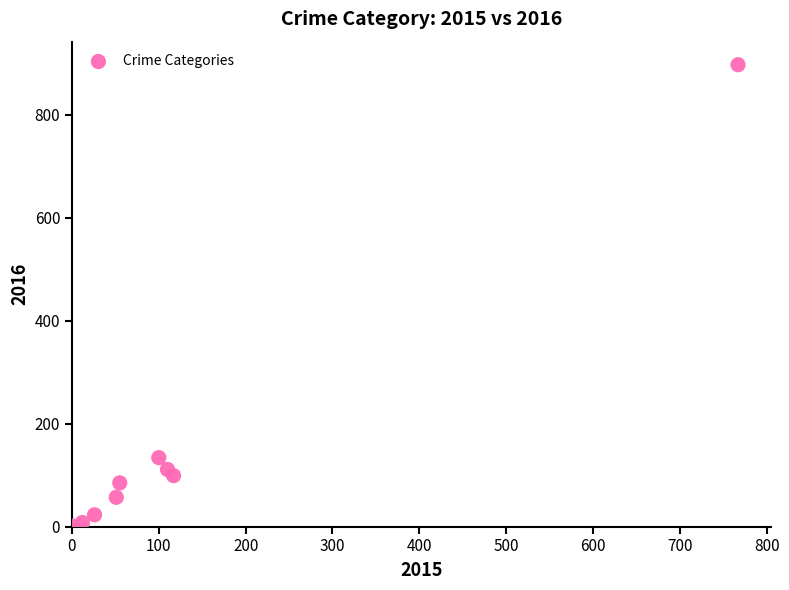

What is the average Y value?

157